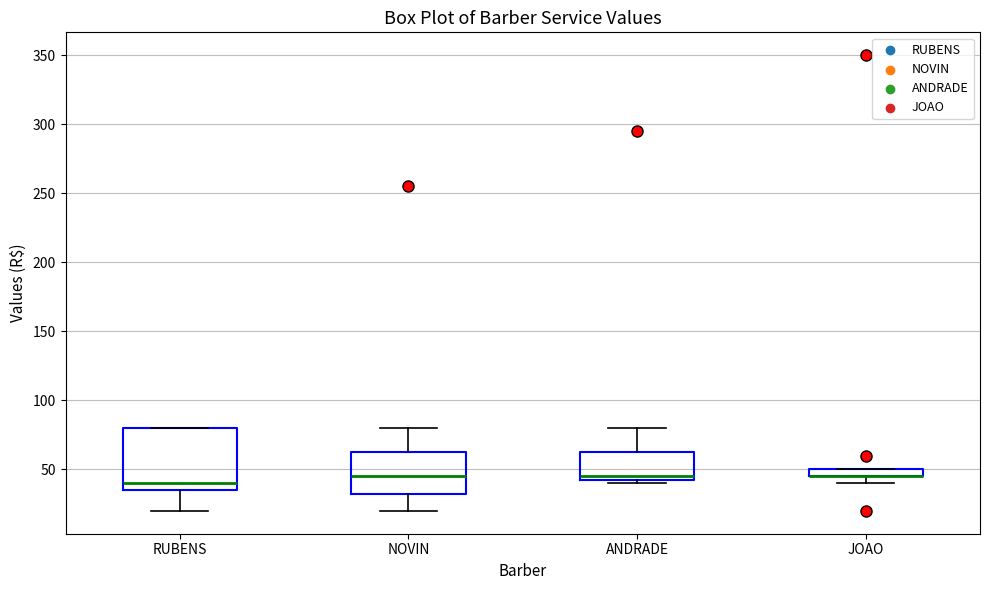

Comparing the boxes themselves (not the whiskers), which one is the tallest?

RUBENS